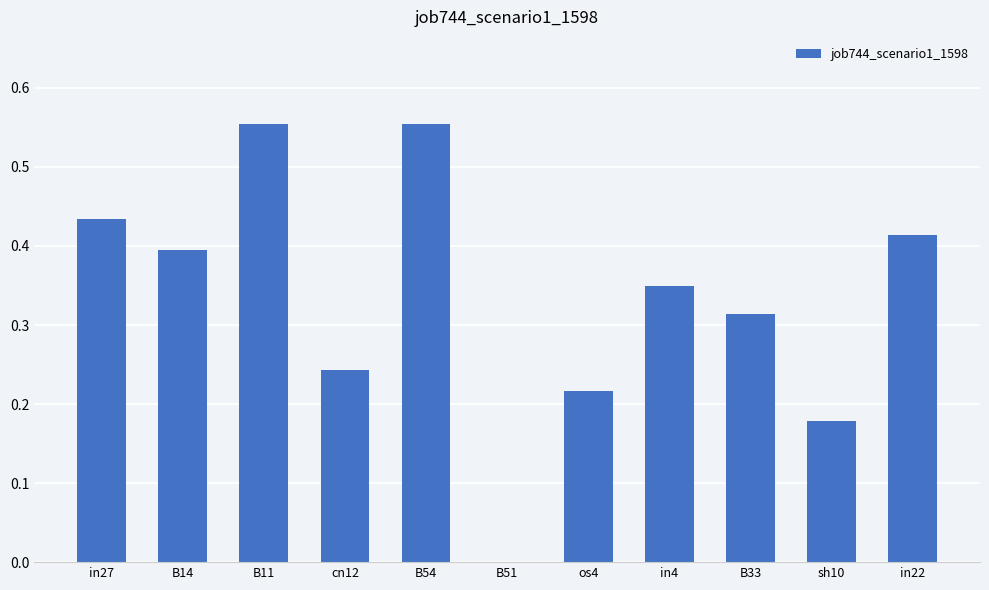

Which has a higher value, B51 or in22?

in22